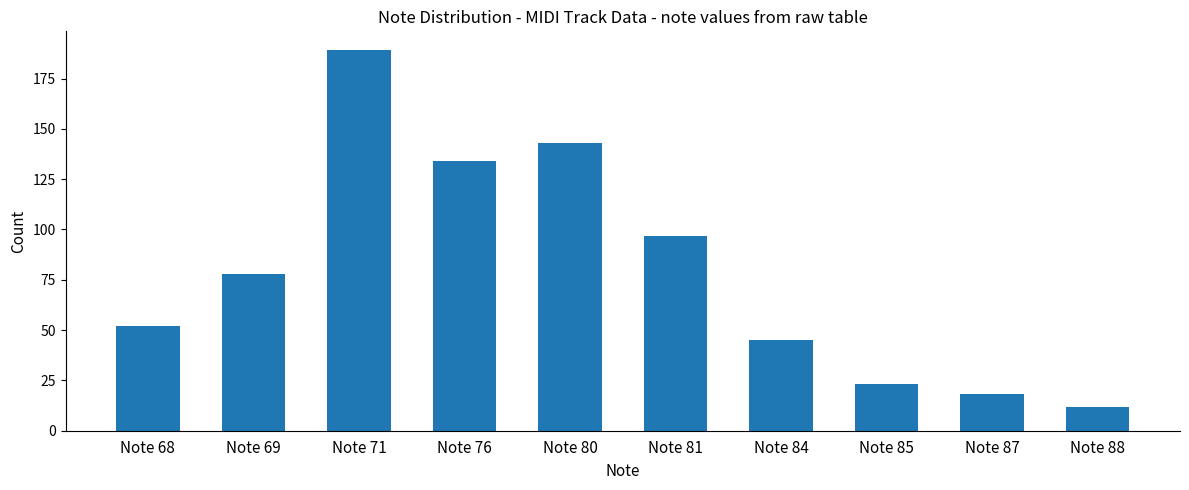

The chart shows a value of 18 at Note 87. True or false?

True